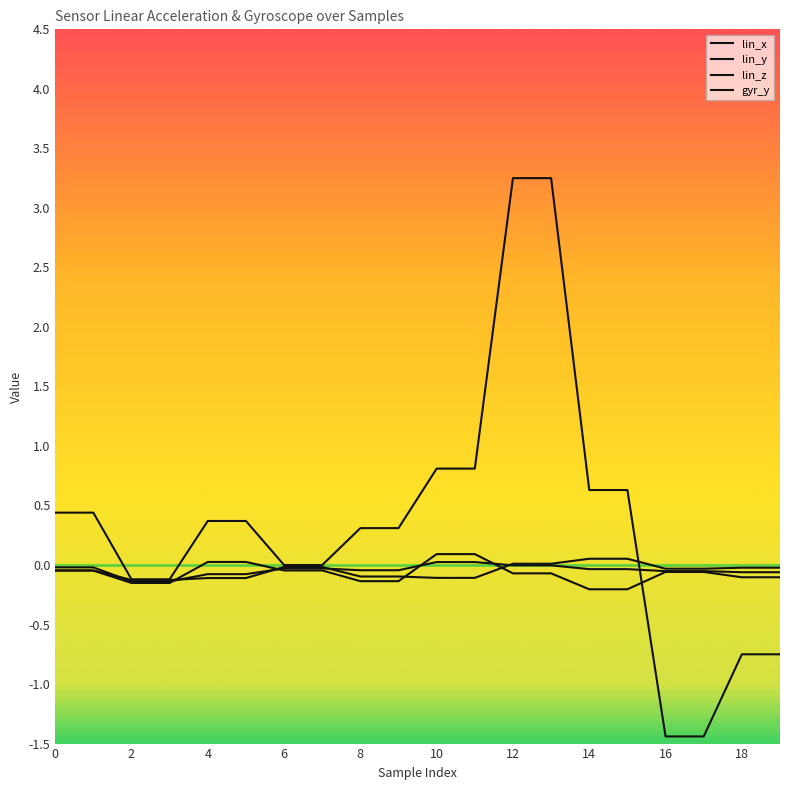

Reading left to right, extract all data points from this chart.

lin_x: -0.0	-0.0	-0.1	-0.1	-0.1	-0.1	-0.0	-0.0	-0.1	-0.1	-0.1	-0.1	0.0	0.0	0.1	0.1	-0.0	-0.0	-0.0	-0.0
lin_y: -0.0	-0.0	-0.1	-0.1	-0.1	-0.1	-0.0	-0.0	-0.0	-0.0	0.0	0.0	-0.0	-0.0	-0.0	-0.0	-0.1	-0.1	-0.1	-0.1
lin_z: -0.0	-0.0	-0.2	-0.2	0.0	0.0	-0.0	-0.0	-0.1	-0.1	0.1	0.1	-0.1	-0.1	-0.2	-0.2	-0.1	-0.1	-0.1	-0.1
gyr_y: 0.4	0.4	-0.1	-0.1	0.4	0.4	0.0	0.0	0.3	0.3	0.8	0.8	3.2	3.2	0.6	0.6	-1.4	-1.4	-0.8	-0.8